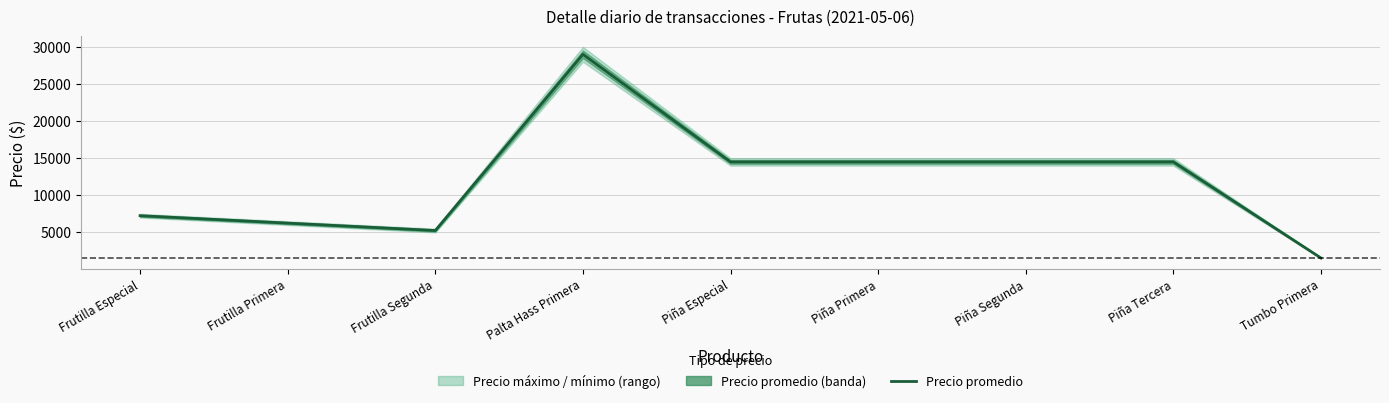

What is the average value?

11922